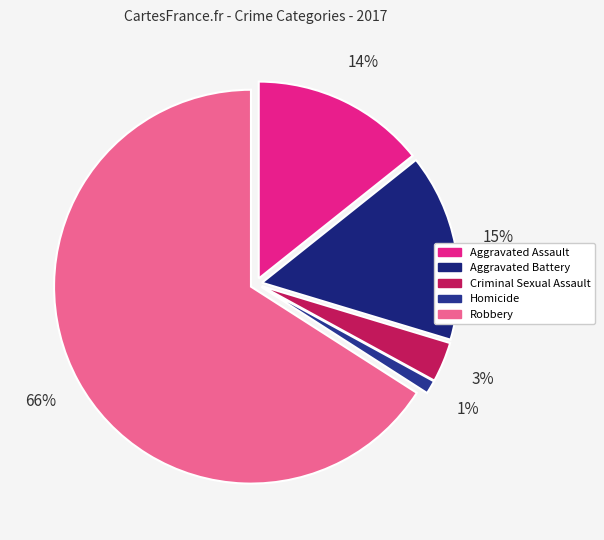

Is it true that Homicide is 10% of the pie?

False